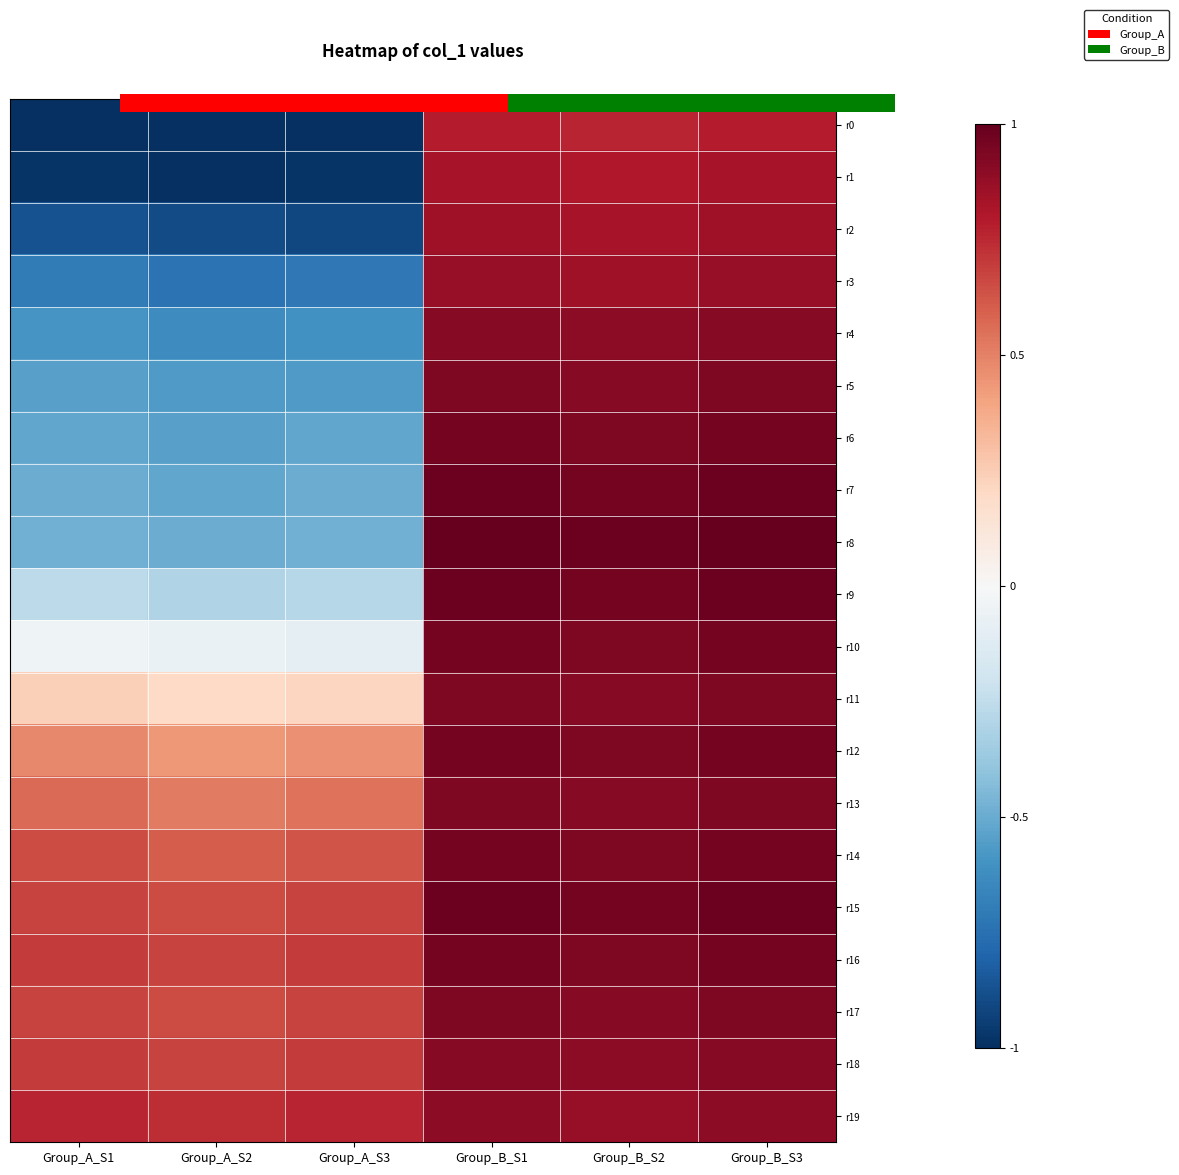

What is the difference between the maximum and second lowest values in the r14 series?

0.3